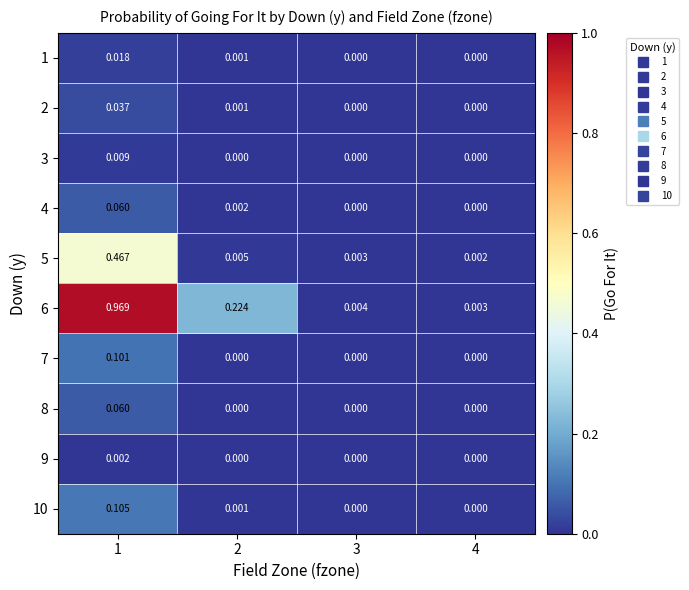

Is the value of 1 at 1 greater than the value of 9 at 4?

Yes